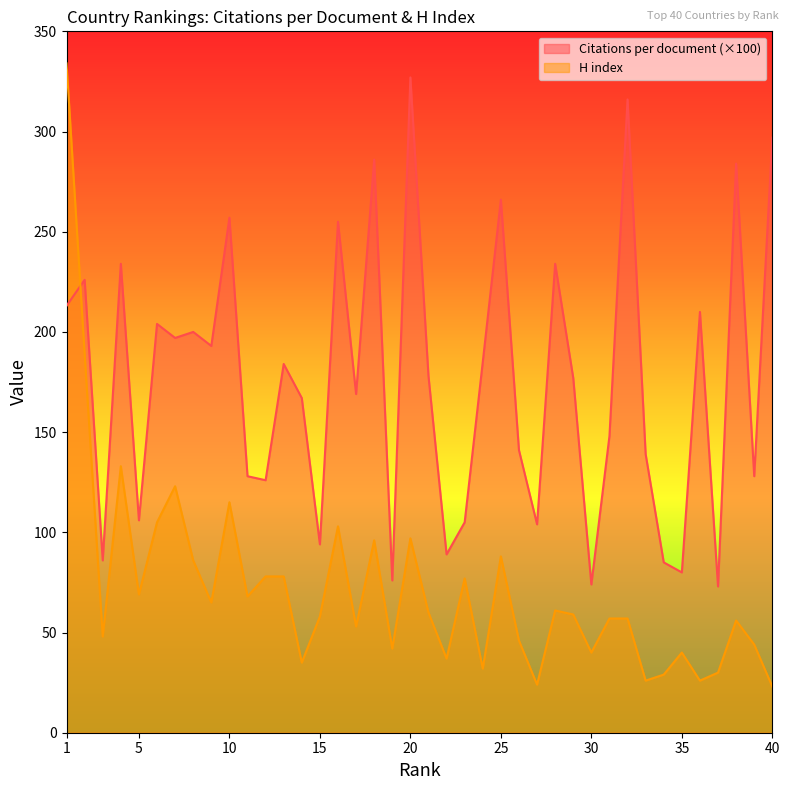

How many interior local peaks does the Citations per document series have?

14